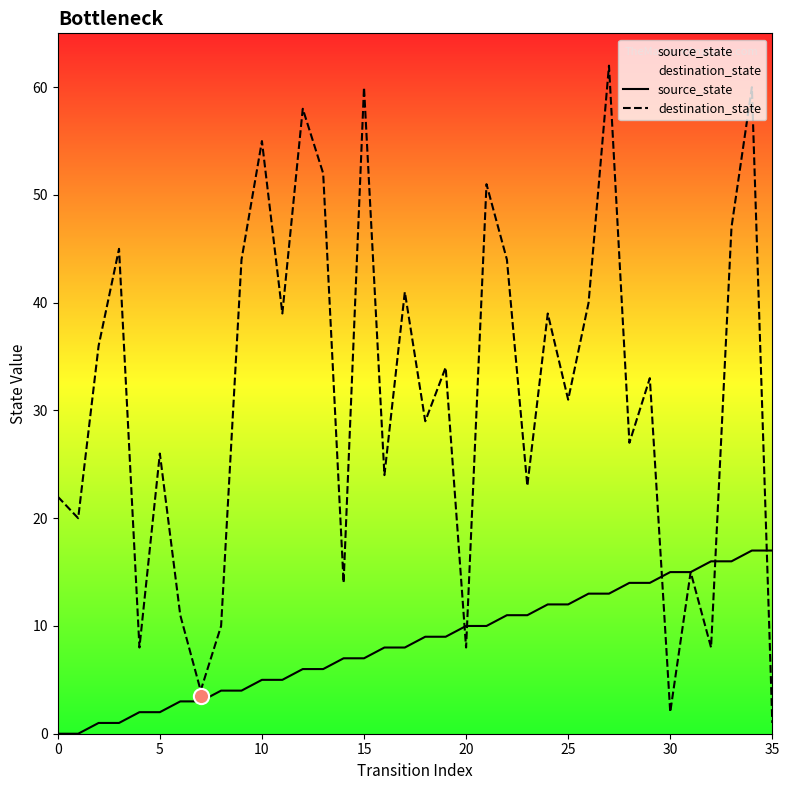

Which series reaches the minimum Y coordinate?

source_state